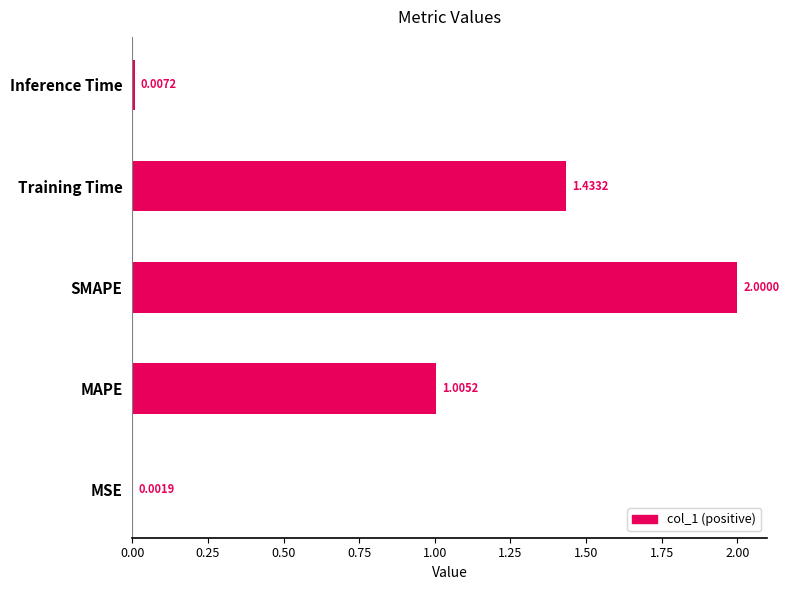

What is the change in value from MAPE to Inference Time?

-1.0